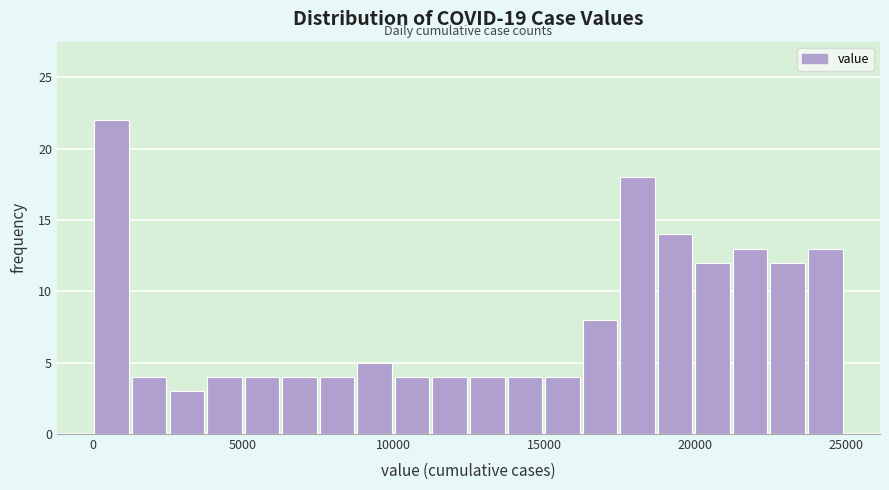

Read against the x-axis, roughly where is the centre of the tallest bar?

500